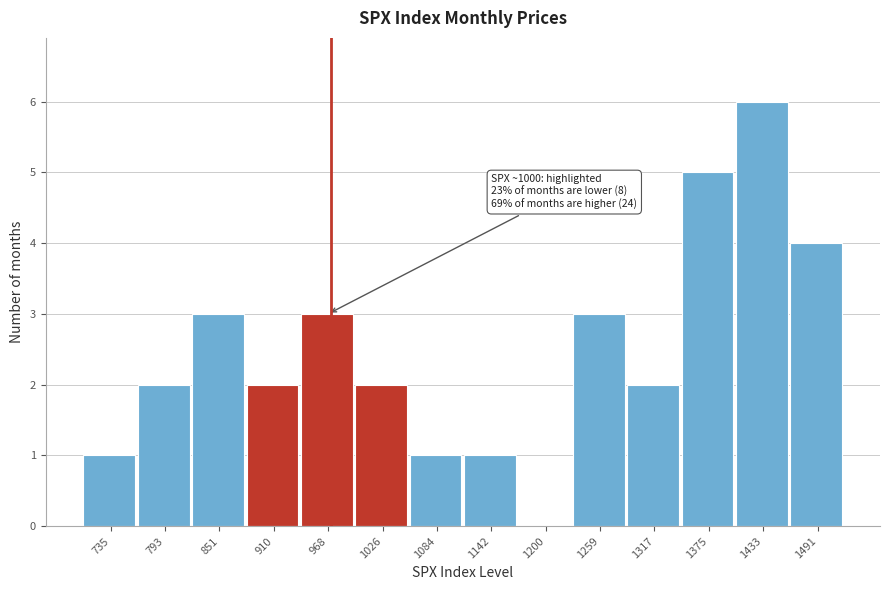

Reading left to right, transcribe all the data shown in this chart.

735=1	793=2	851=3	910=2	968=3	1026=2	1084=1	1142=1	1200=0	1259=3	1317=2	1375=5	1433=6	1491=4